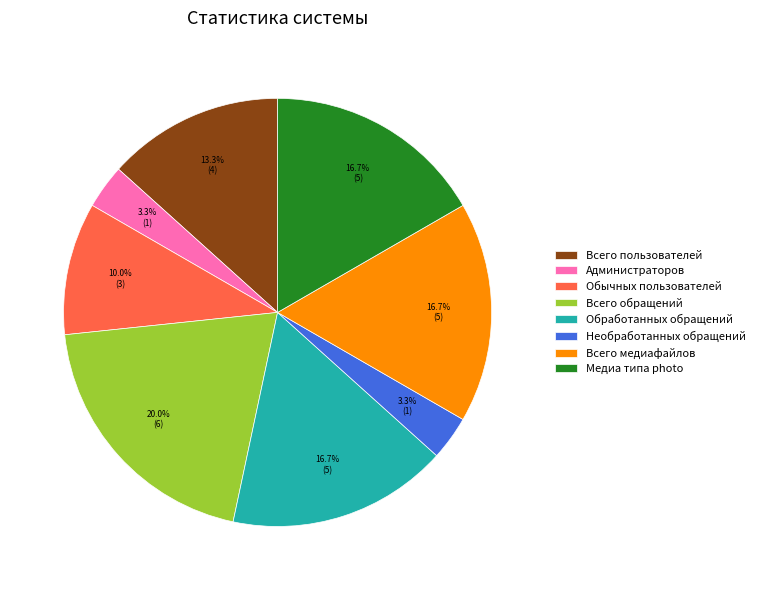

What percentage is the Медиа типа photo slice, to the nearest percent?

17%